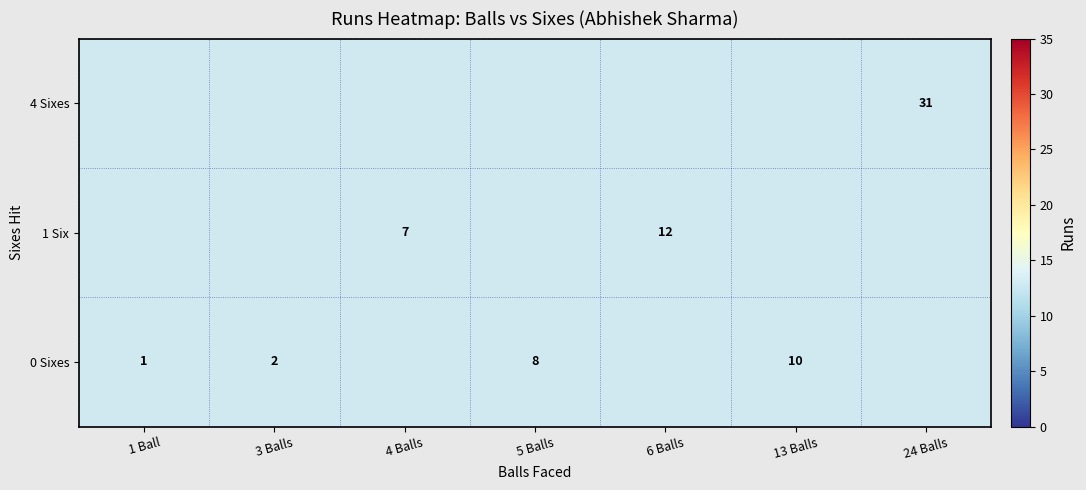

The 0 Sixes series shows 8.0 at 5 Balls. True or false?

True